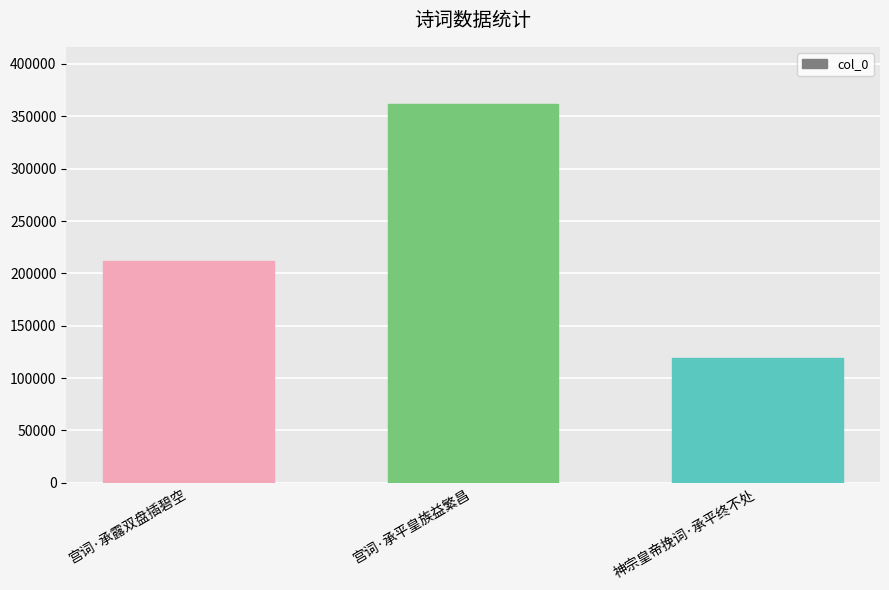

What is the label of the 3rd bar from the right?

宫词·承露双盘插碧空